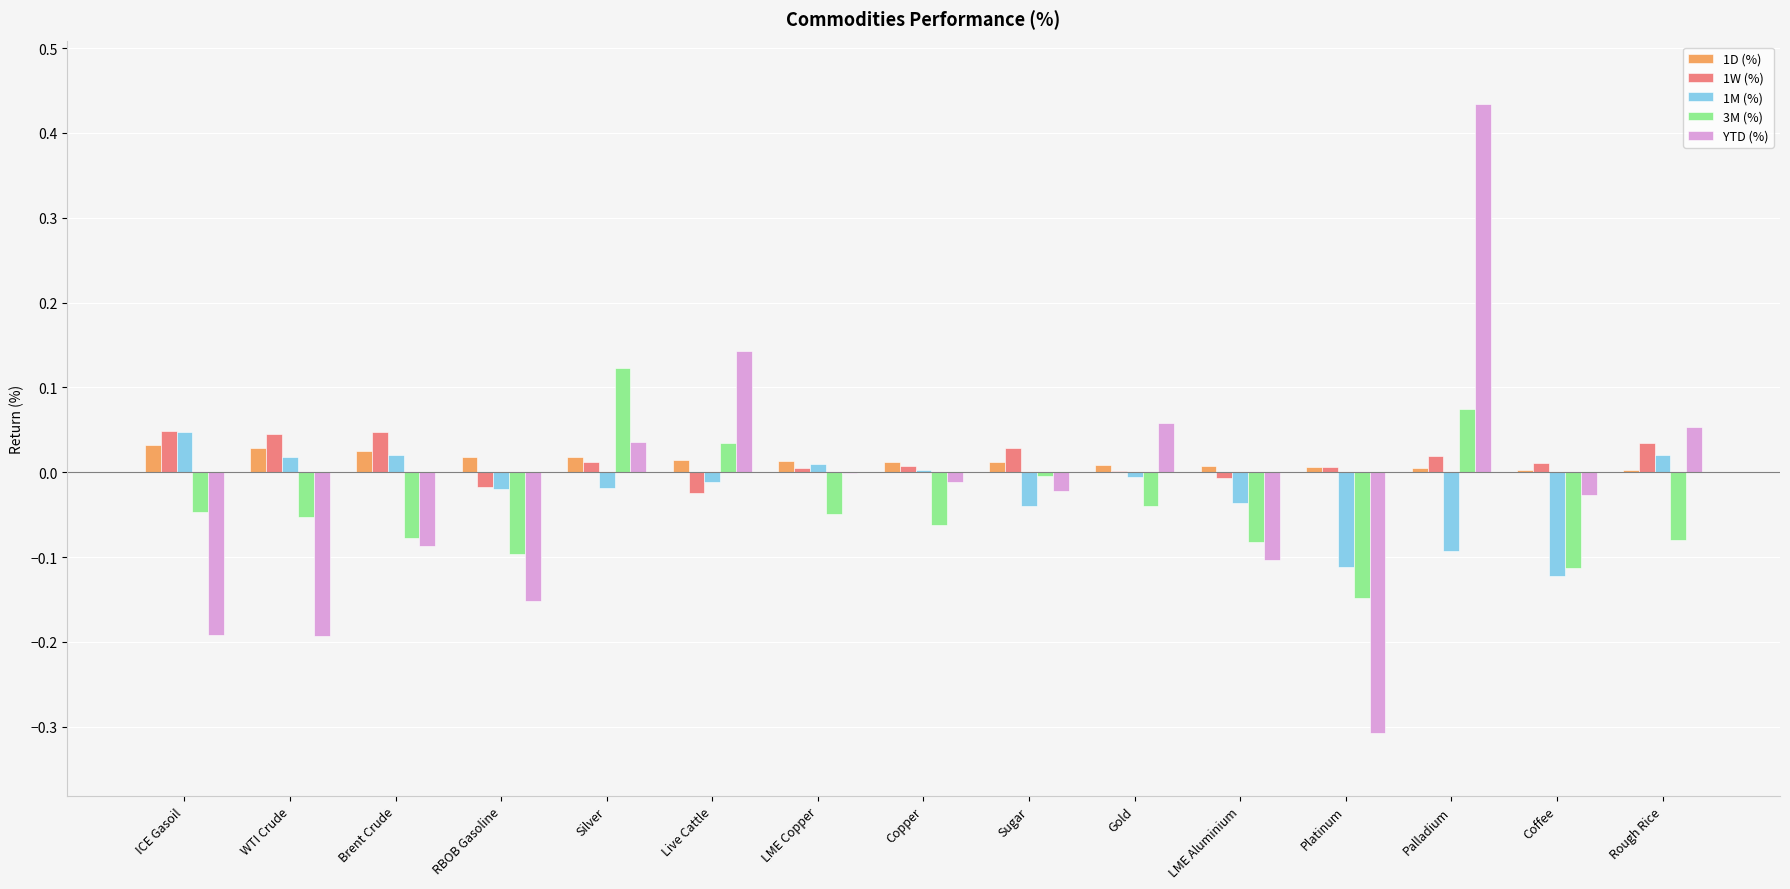

How many distinct data groups are displayed?

5